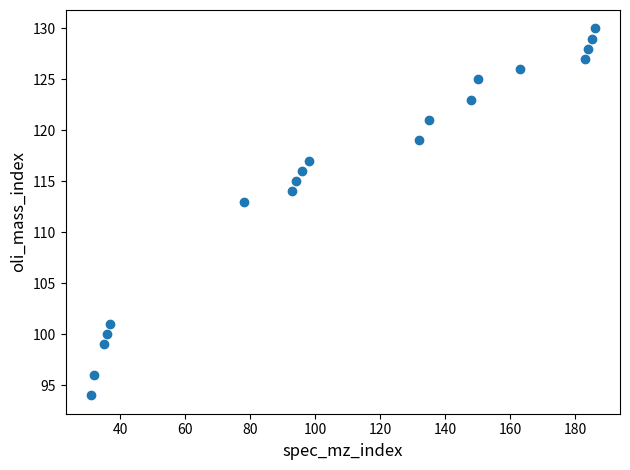

What is the range of X values (max minus min)?

155